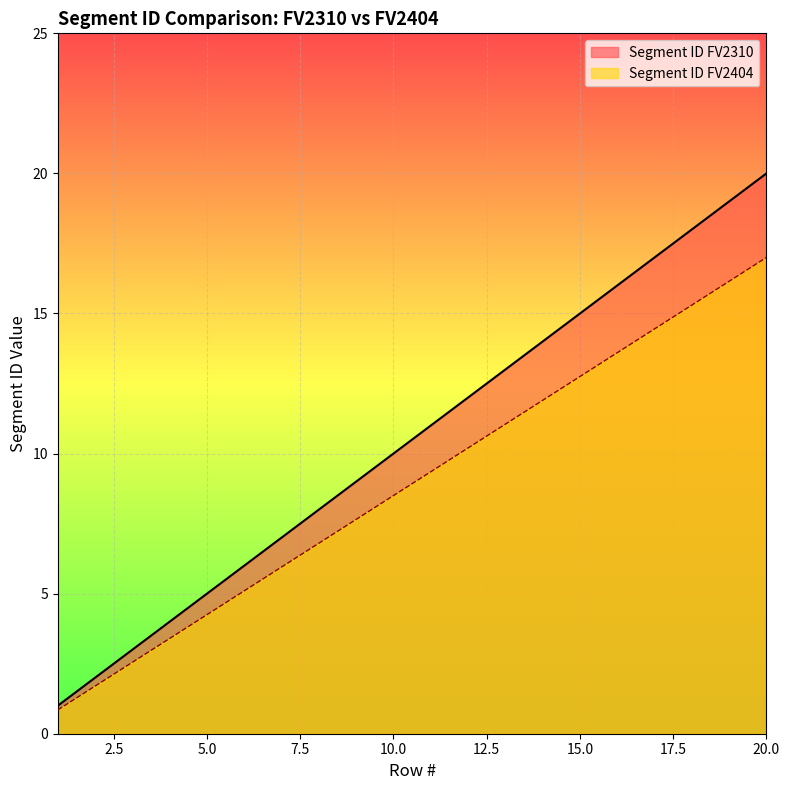

Is the value of Segment ID FV2404 at 15 greater than the value of Segment ID FV2310 at 7?

Yes